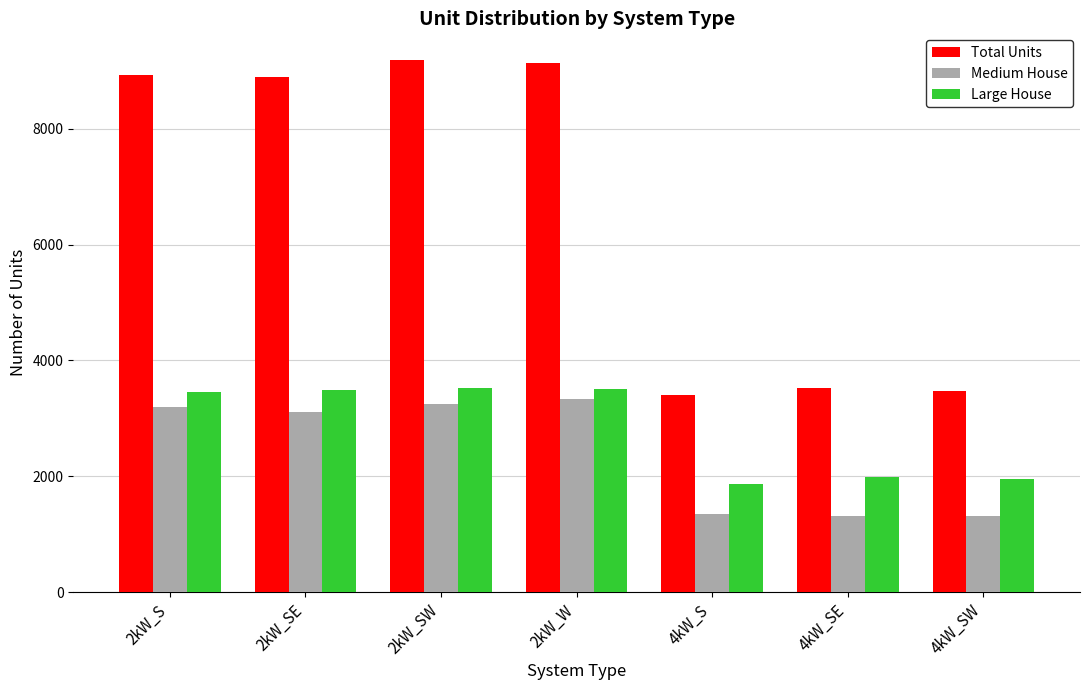

Rank the series at 4kW_SE from lowest to highest value.

Medium House, Large House, Total Units